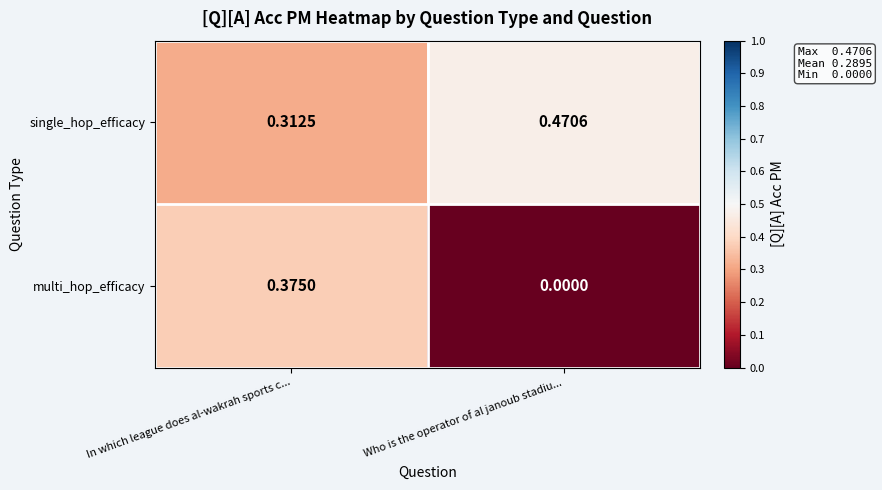

Which series has the largest total across all categories?

single_hop_efficacy